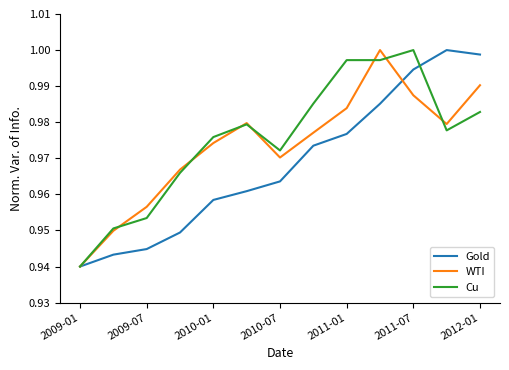

What is the difference between the second highest and minimum values in the Gold series?

0.1